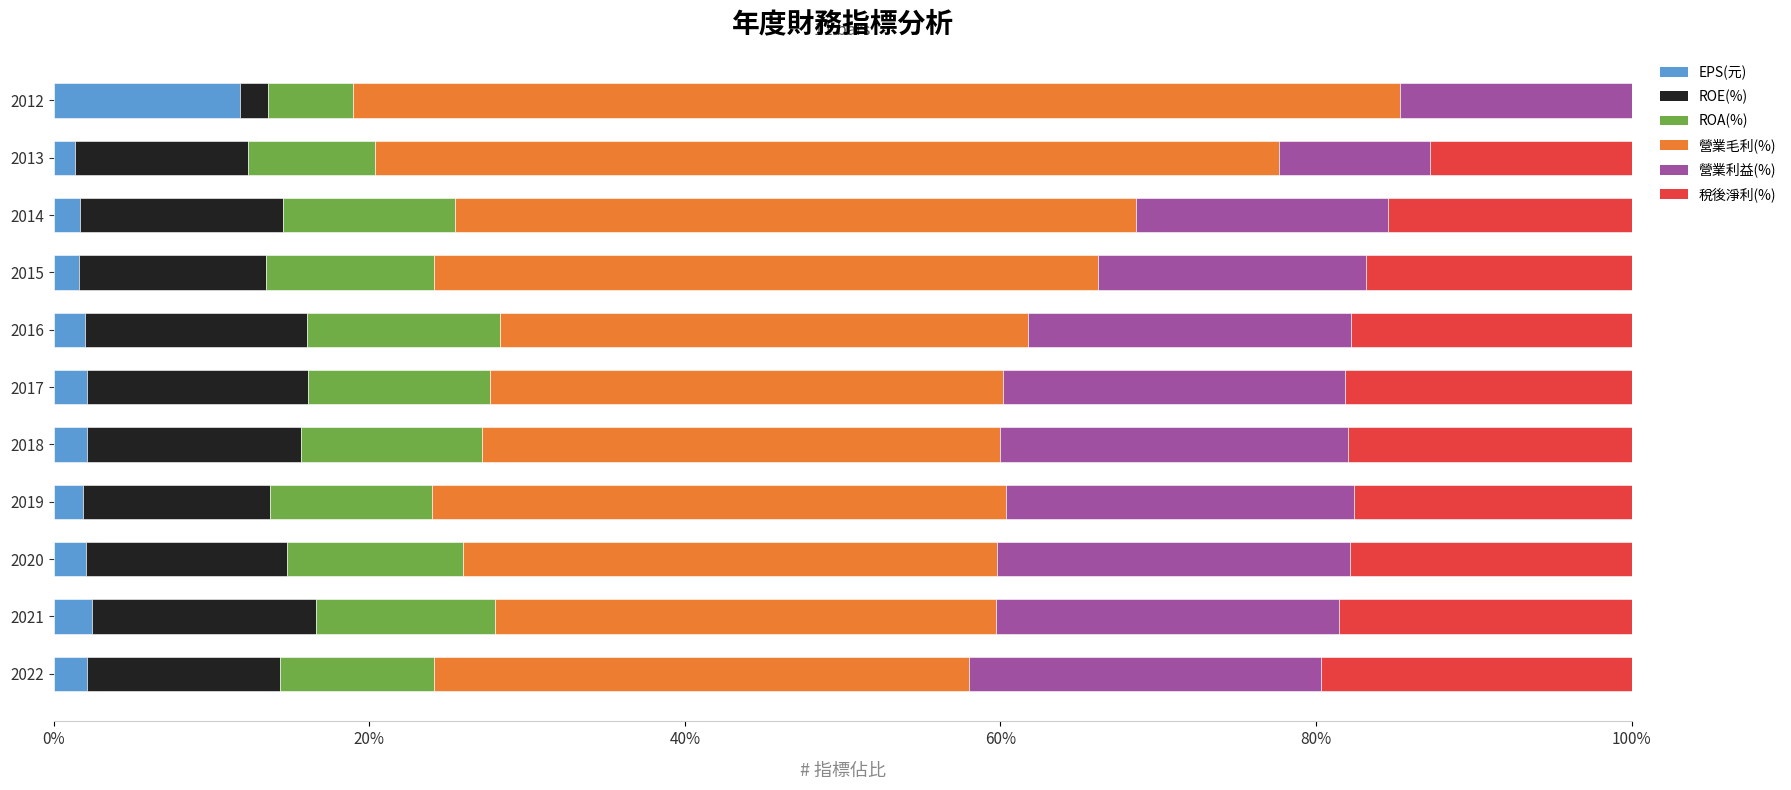

What are all the series names shown in the legend?

EPS(元), ROE(%), ROA(%), 營業毛利(%), 營業利益(%), 稅後淨利(%)